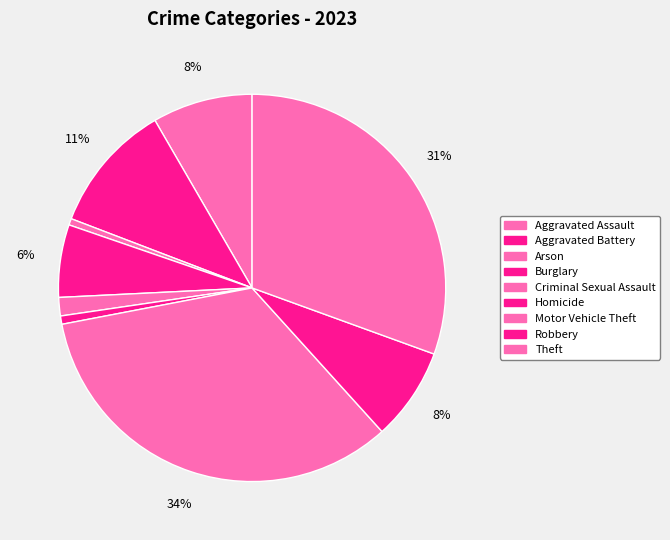

Is there a majority slice in this chart?

No